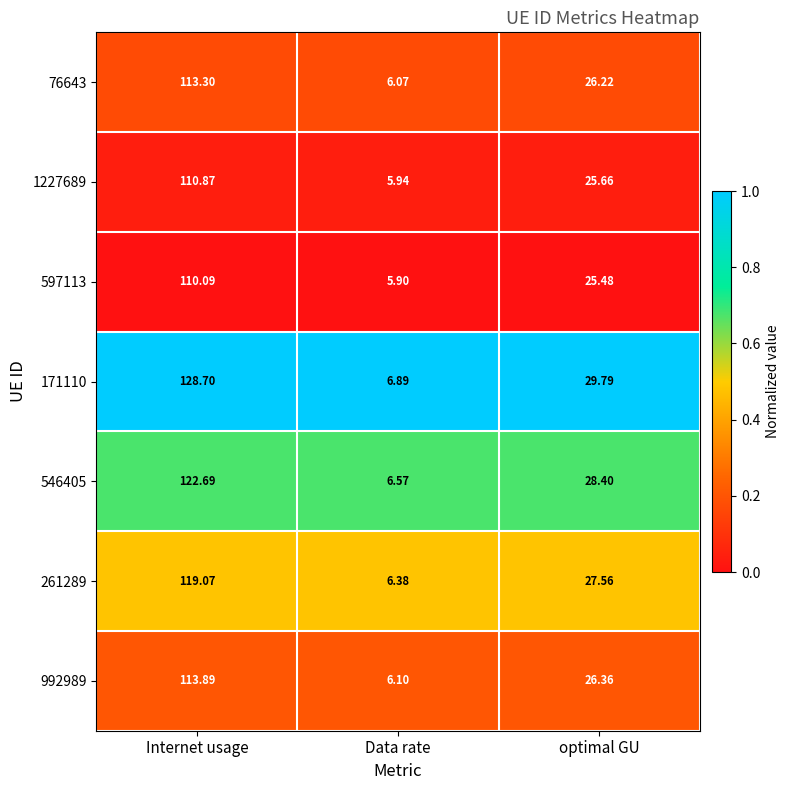

At which category does the chart reach its peak across all series?

Internet usage